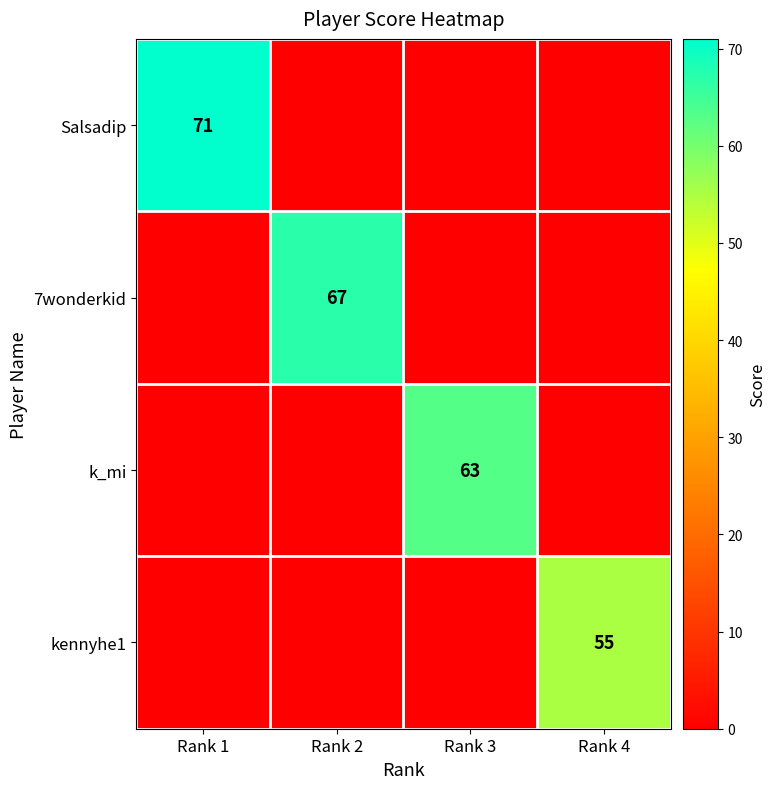

What is the spread (max minus min) of values at Rank 4?

55